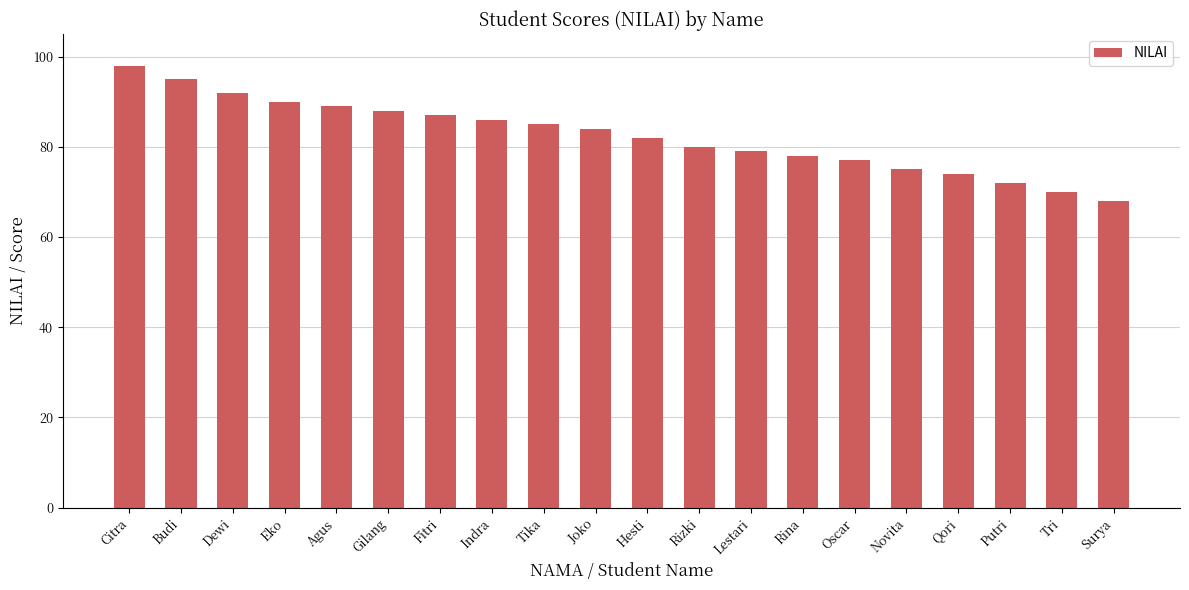

Rank the categories by value from lowest to highest.

Surya, Tri, Putri, Qori, Novita, Oscar, Rina, Lestari, Rizki, Hesti, Joko, Tika, Indra, Fitri, Gilang, Agus, Eko, Dewi, Budi, Citra